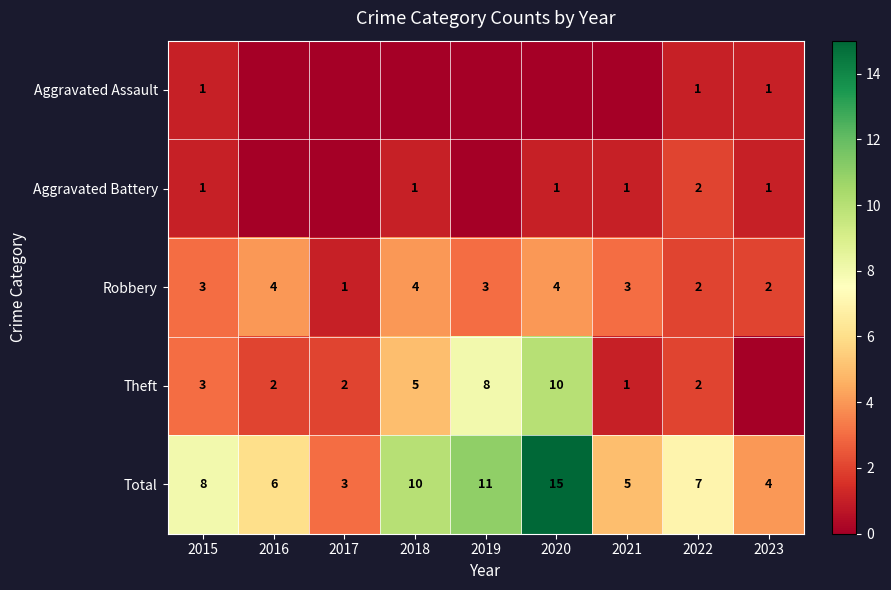

How many data points does each series have?

9